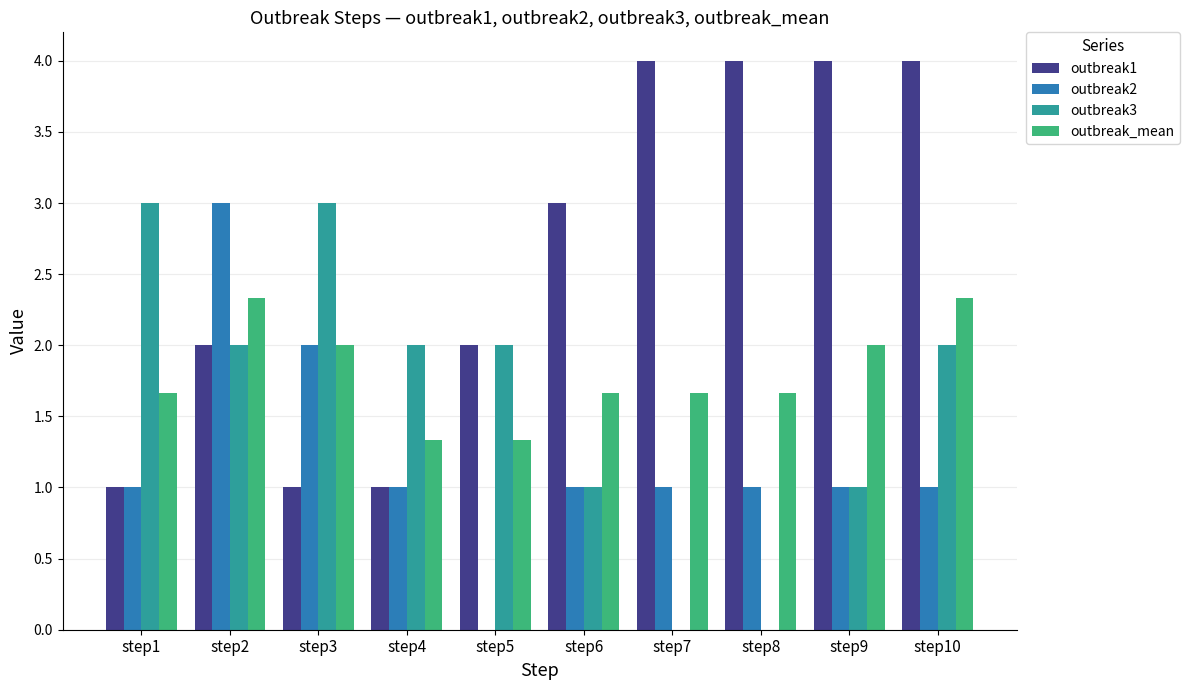

How many groups of bars are there?

10